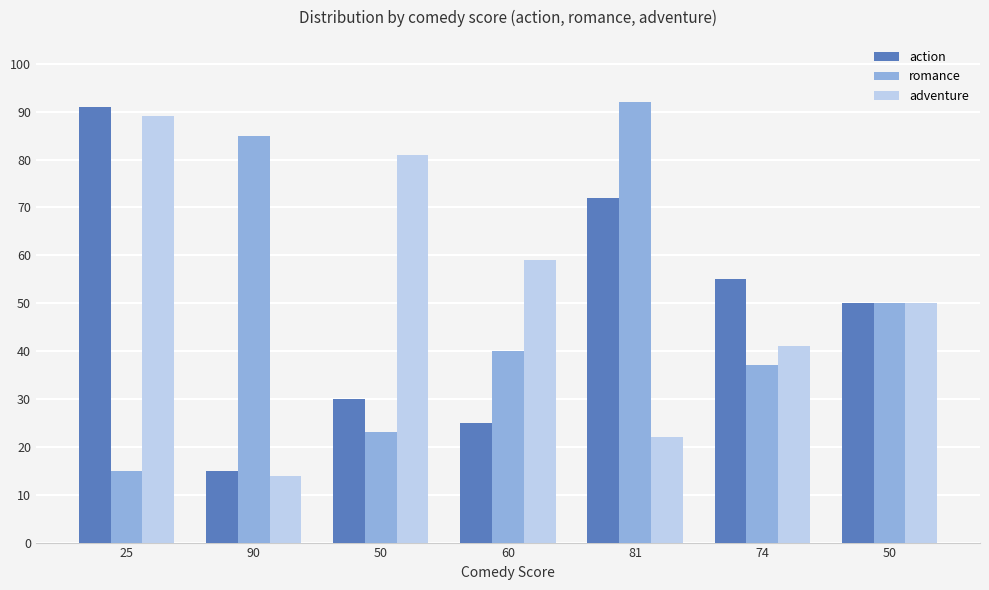

Is it true that action equals 50 at 50?

True